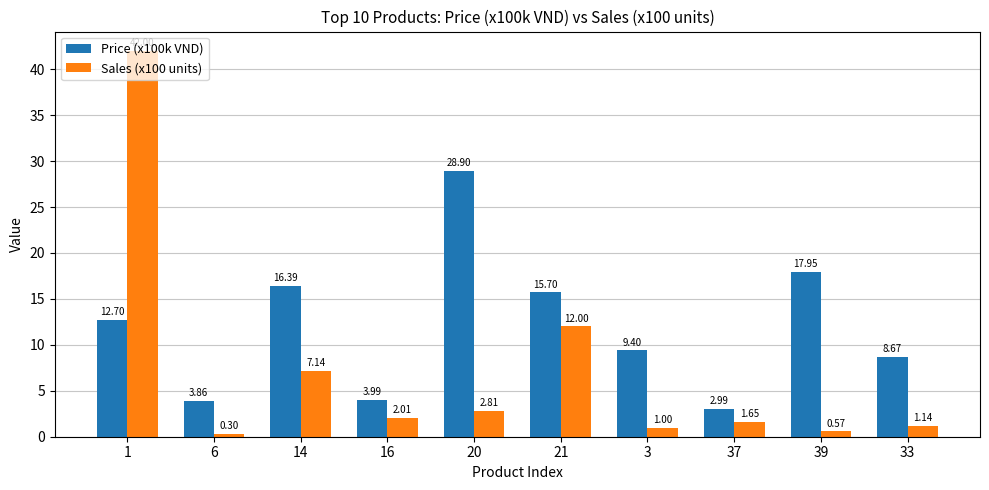

Which series has the largest range (max minus min)?

Sales (x100 units)